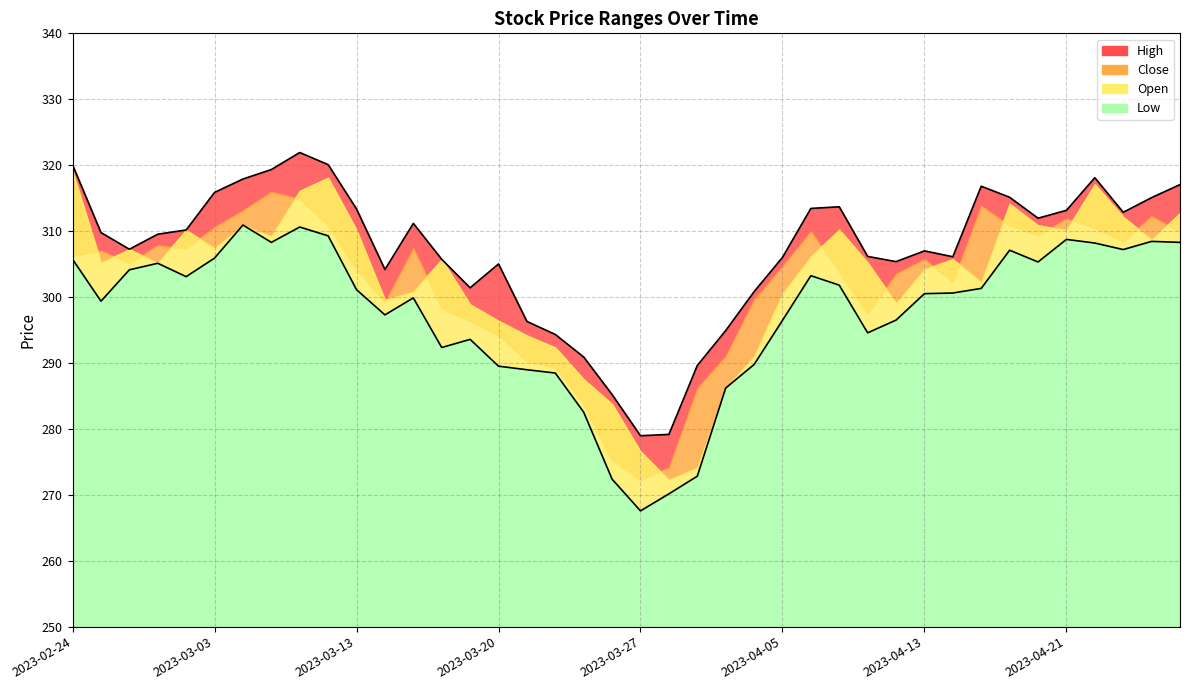

Does the chart have visible grid lines?

Yes